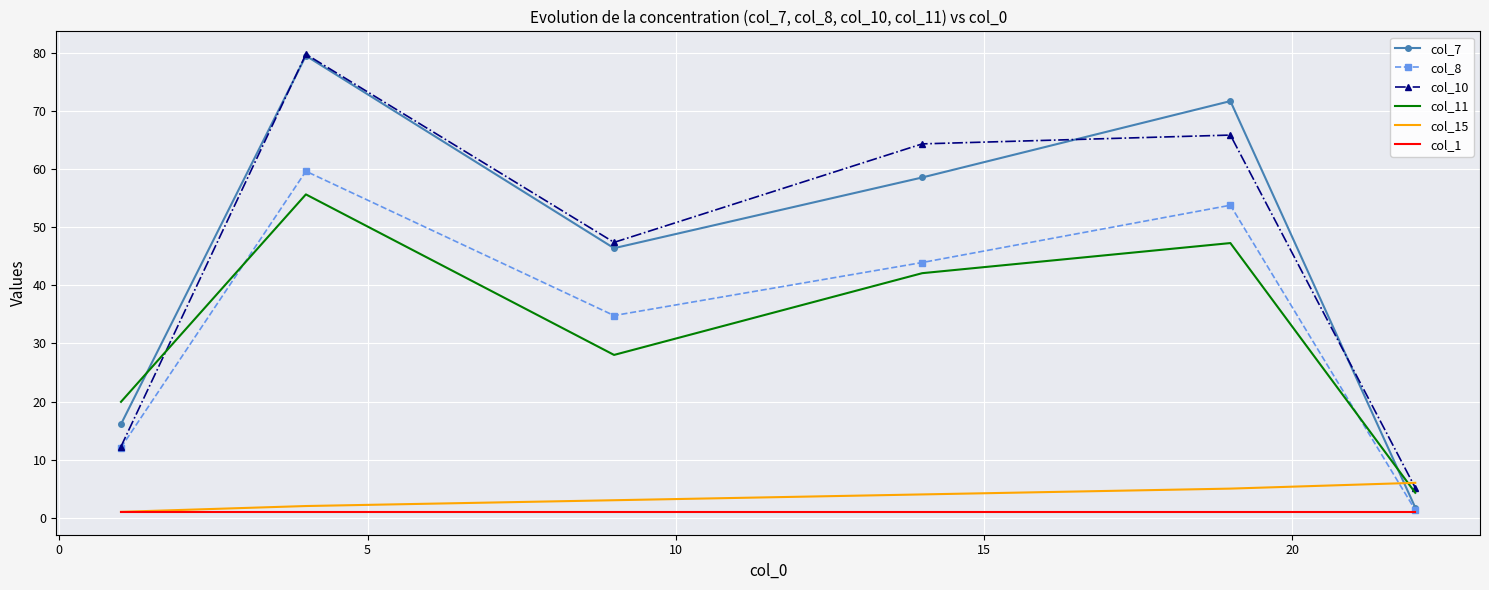

What is the maximum value shown in the chart?

79.8